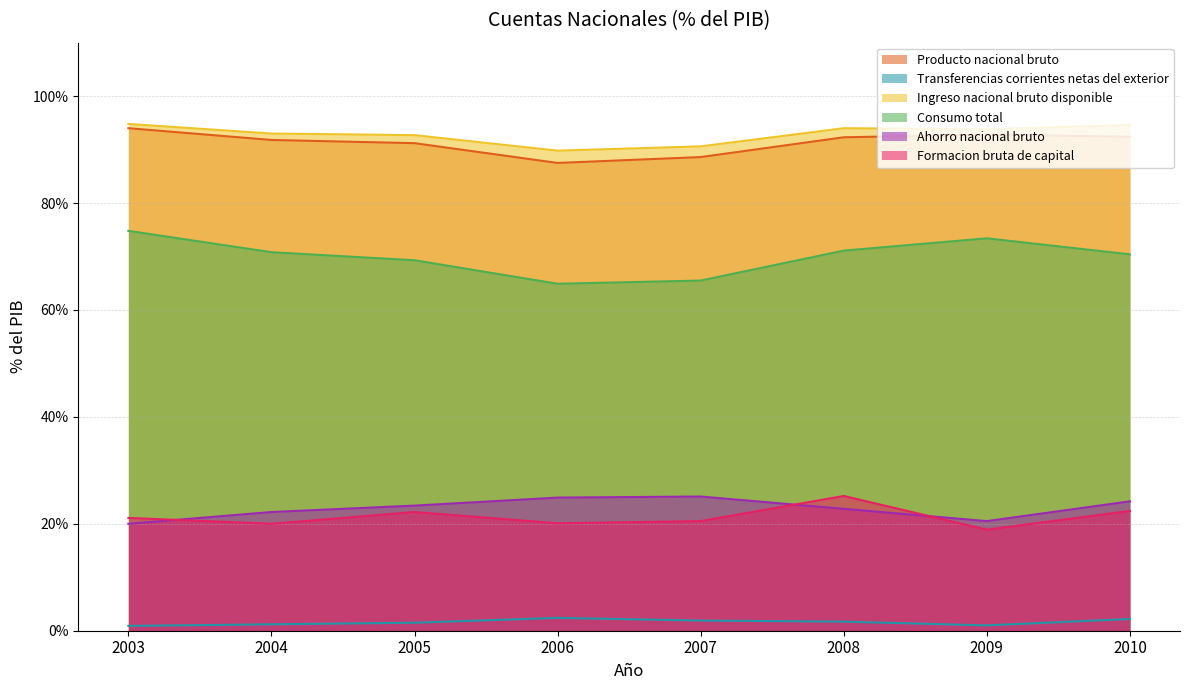

List the labels in order of Ingreso nacional bruto disponible value, largest first.

2003, 2010, 2008, 2009, 2004, 2005, 2007, 2006